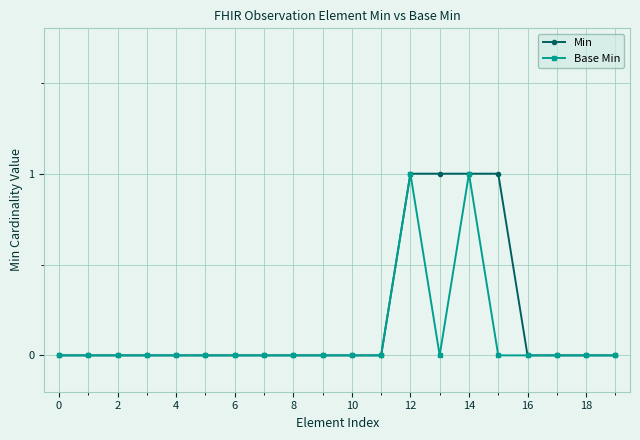

Which series has the largest total across all categories?

Min